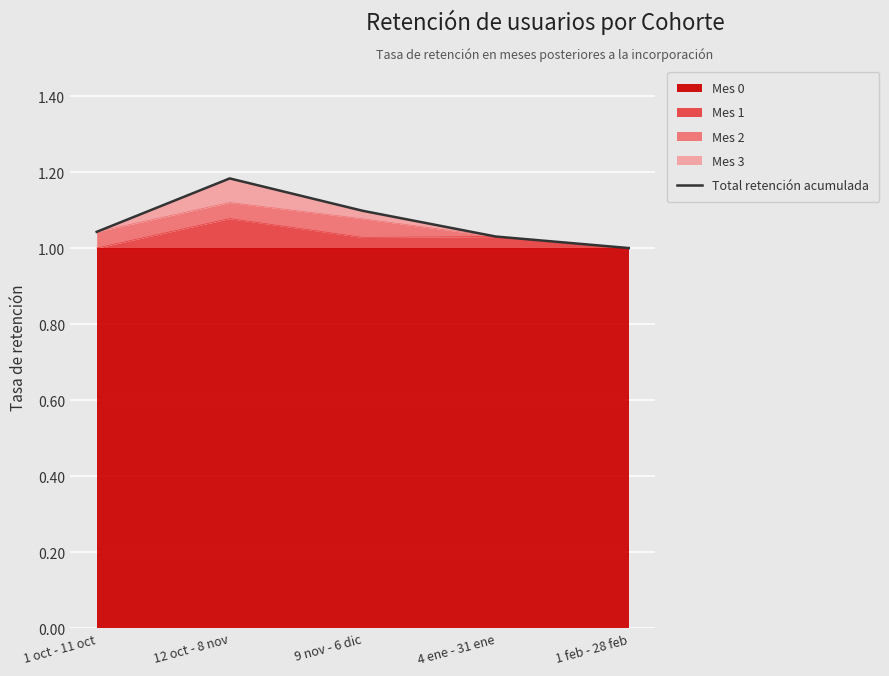

What is the greatest value displayed?

1.2